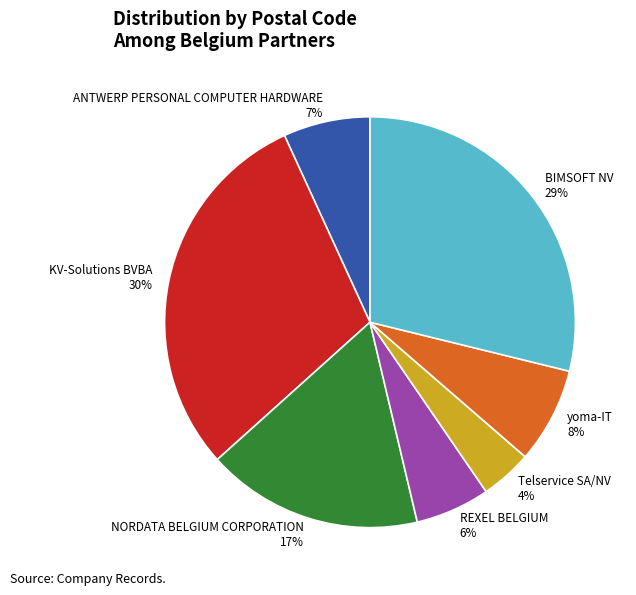

Do KV-Solutions BVBA and BIMSOFT NV together represent more than half of the pie?

Yes